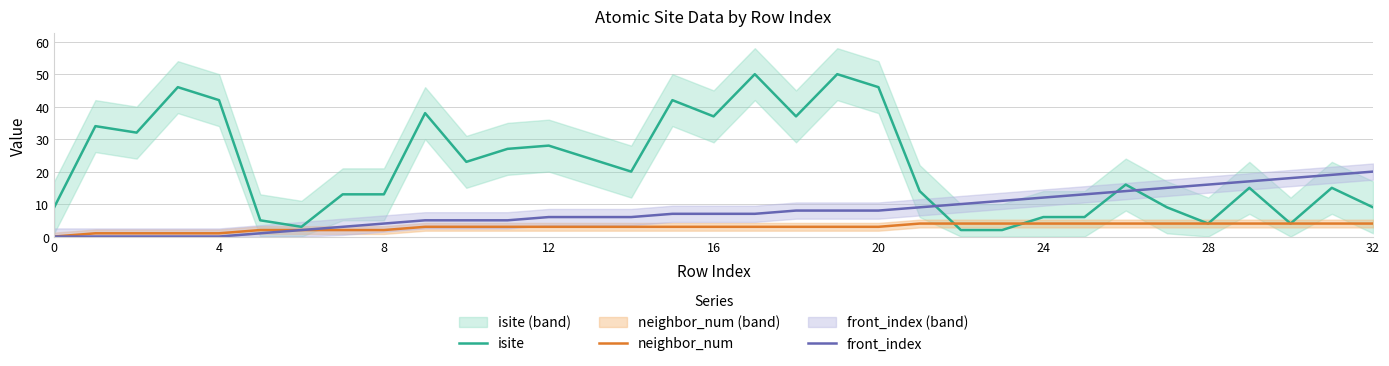

Count the number of data series in this chart.

3